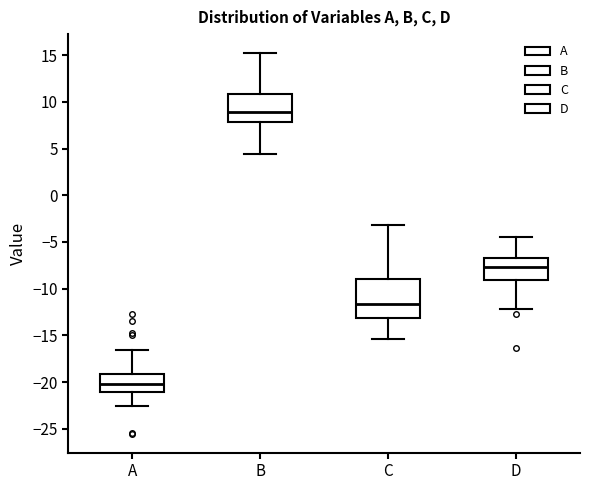

Reading left to right, transcribe this box plot: for each box, give where its median line is, the range the box spans, and where its two whiskers end, as read against the y-axis. The values are not printed on the chart, so give them approximately, as read against the axis.

A: median -20.0, box -21.0 to -19.0, whiskers -22.5 to -16.5
B: median 9.0, box 8.0 to 11.0, whiskers 4.5 to 15.0
C: median -11.5, box -13.0 to -9.0, whiskers -15.5 to -3.0
D: median -7.5, box -9.0 to -6.5, whiskers -12.0 to -4.5